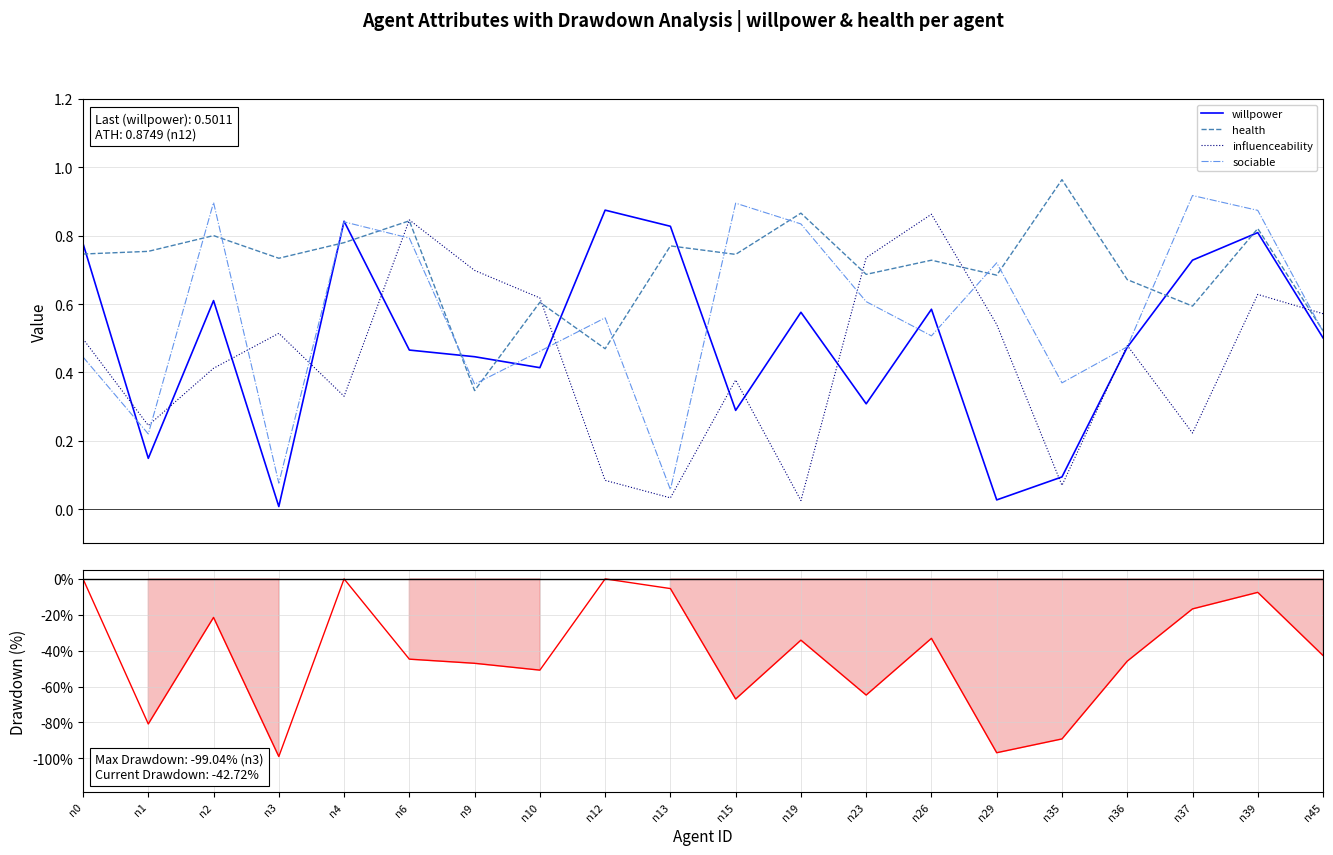

Between n45 and n15, which is larger?

n45